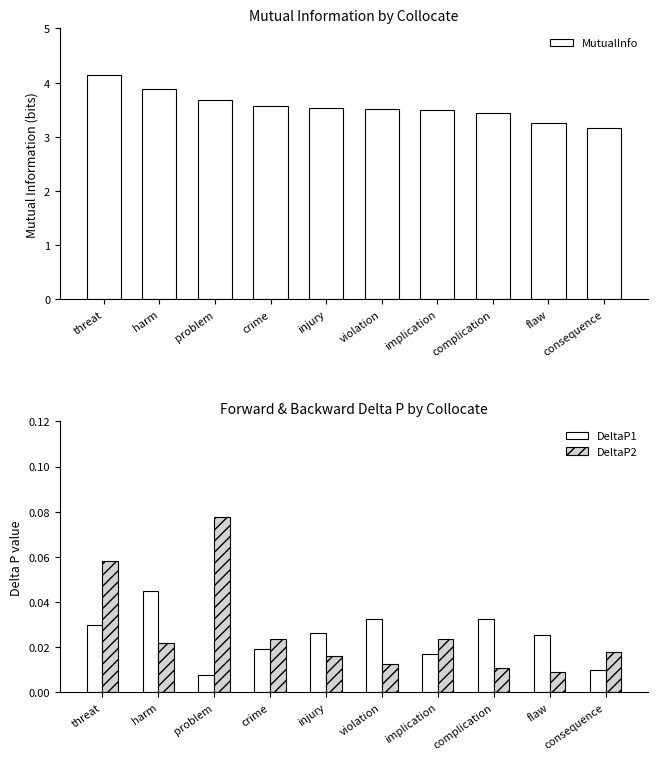

Reading left to right, what are all the values shown in this chart?

MutualInfo: threat=4.1	harm=3.9	problem=3.7	crime=3.6	injury=3.5	violation=3.5	implication=3.5	complication=3.4	flaw=3.3	consequence=3.2
DeltaP1: threat=0.0	harm=0.0	problem=0.0	crime=0.0	injury=0.0	violation=0.0	implication=0.0	complication=0.0	flaw=0.0	consequence=0.0
DeltaP2: threat=0.1	harm=0.0	problem=0.1	crime=0.0	injury=0.0	violation=0.0	implication=0.0	complication=0.0	flaw=0.0	consequence=0.0